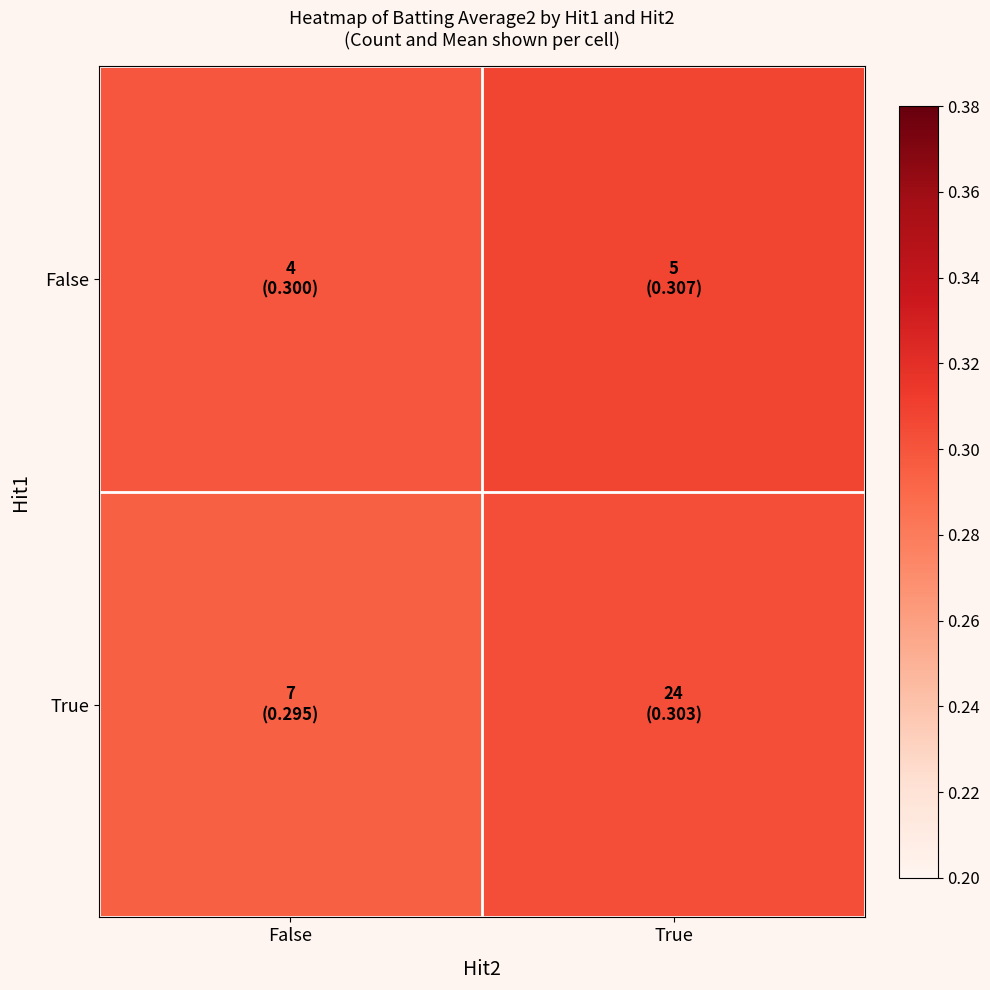

Reading right to left, extract all data points from this chart.

False: True=0.3	False=0.3
True: True=0.3	False=0.3